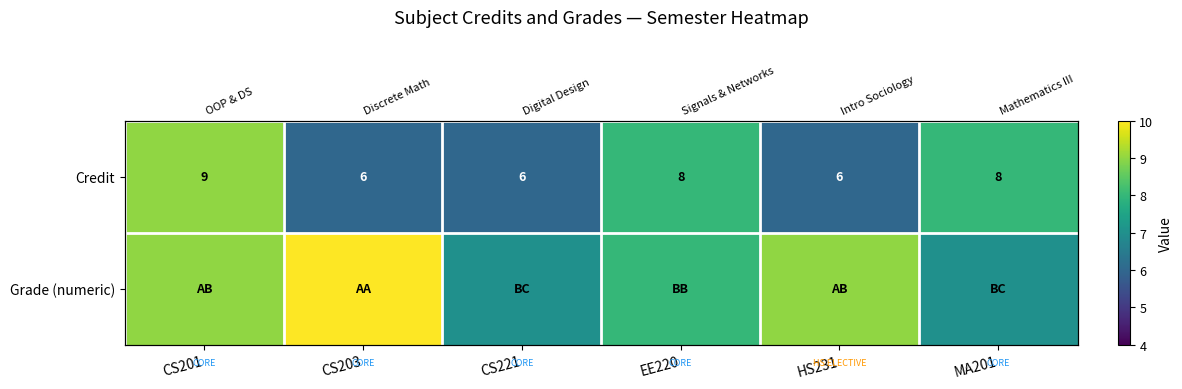

What value does the Grade (numeric) series have at HS231?

9